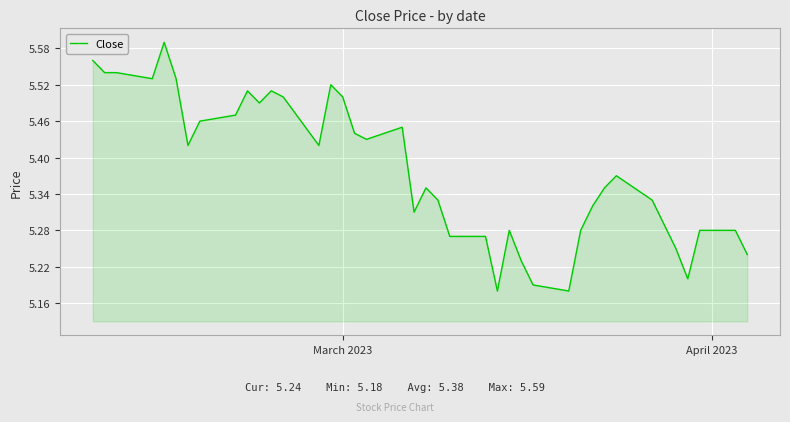

How many lines are shown in the chart?

1